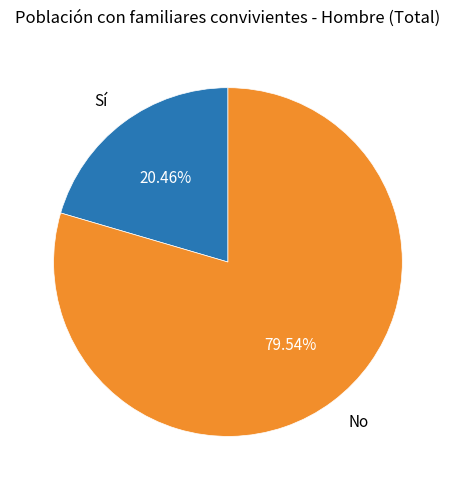

Which slice represents more than half of the pie?

No